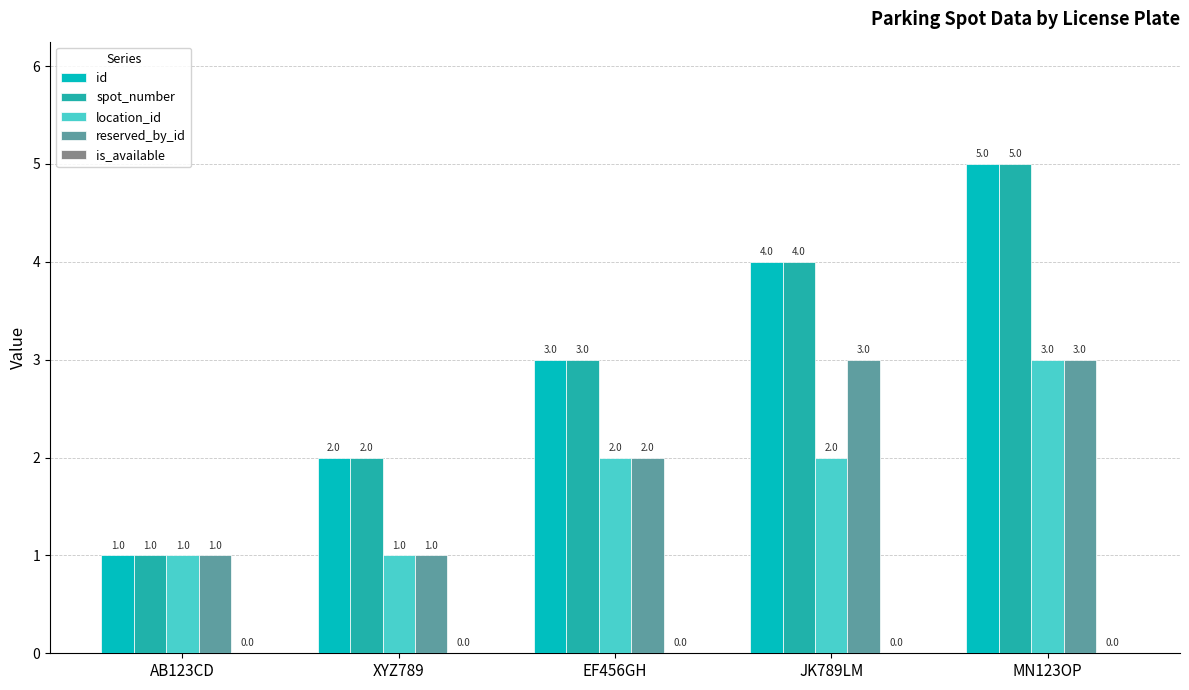

How many bars are there in total?

20